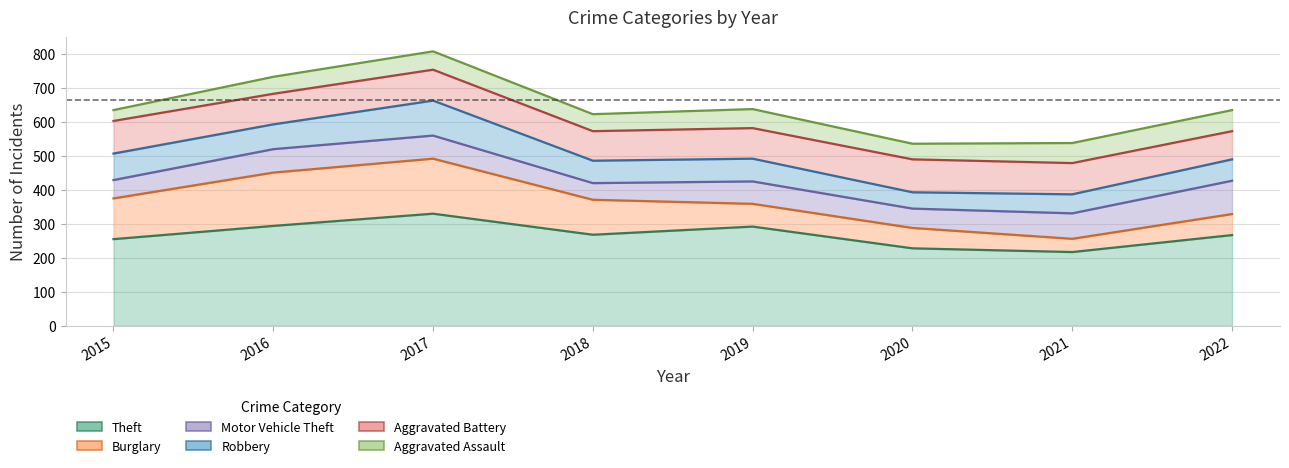

At which category does the chart reach its peak across all series?

2017